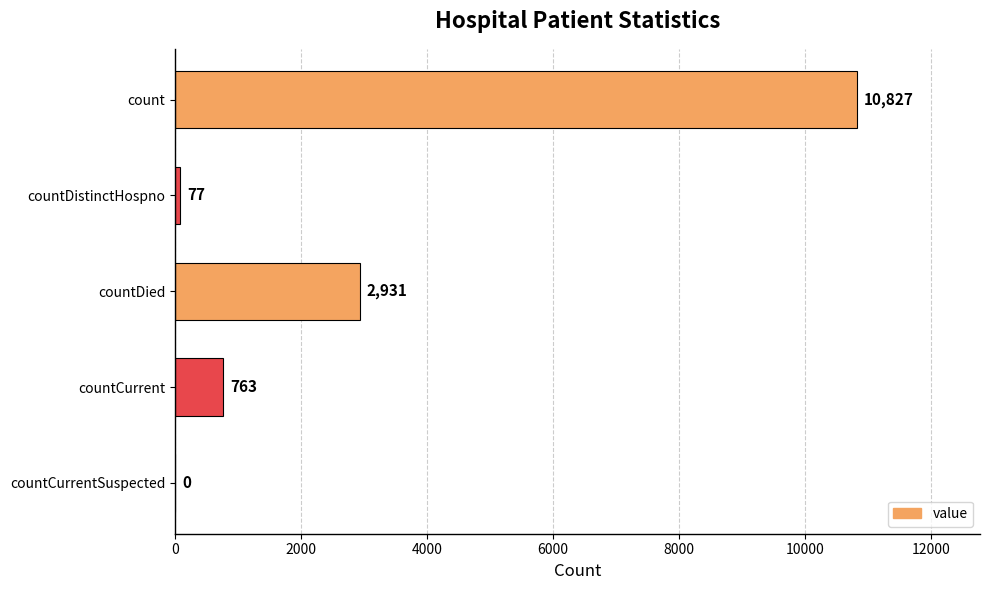

How many distinct data groups are displayed?

1